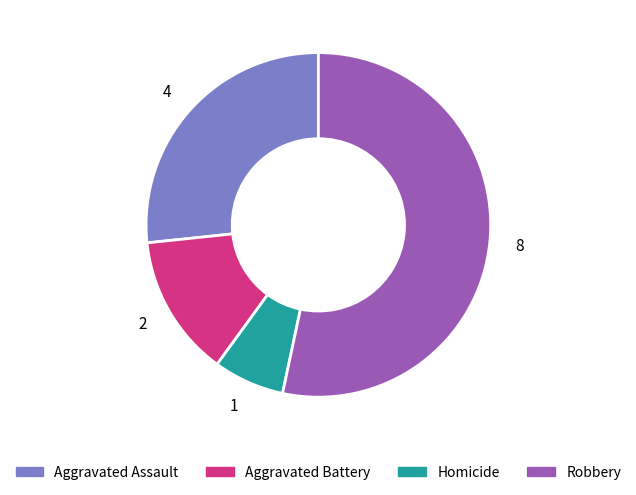

Combined, do 4 and 2 account for over 50%?

No